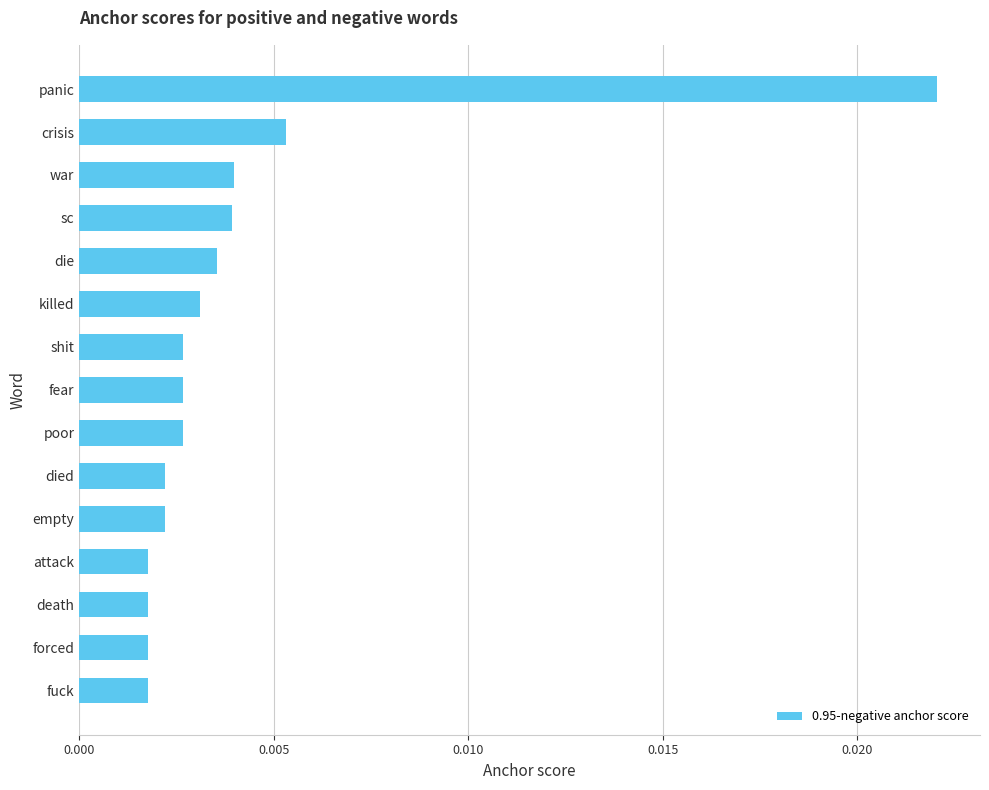

At which category does the chart reach its peak across all series?

panic